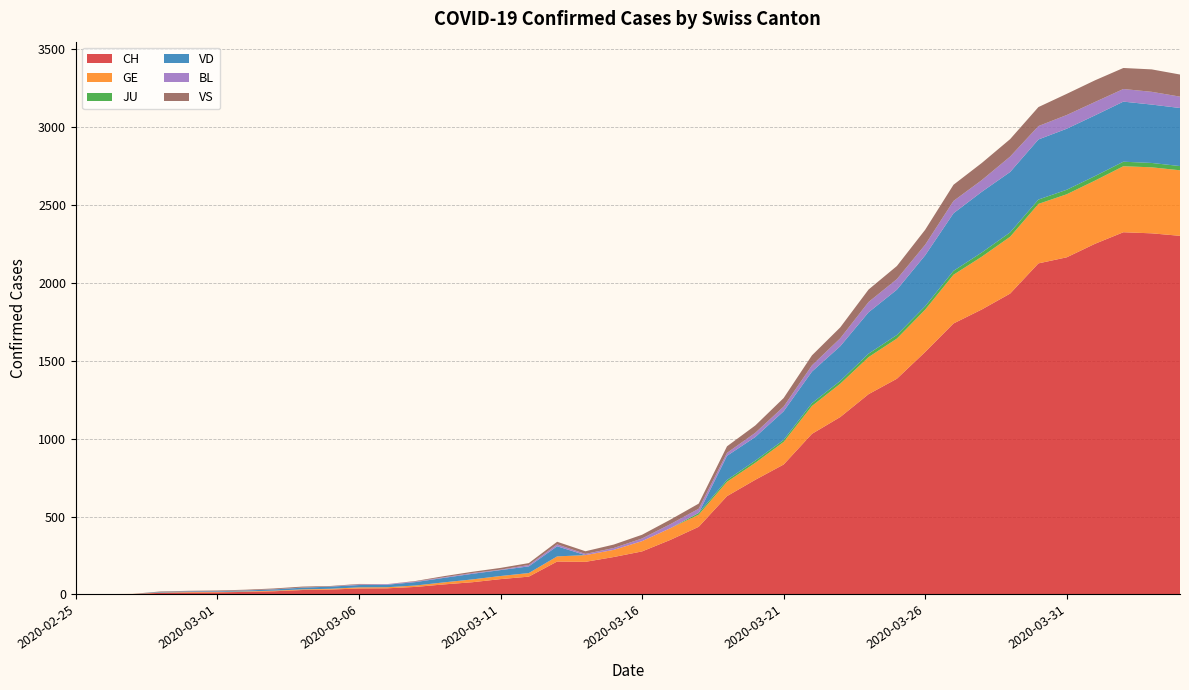

Reading left to right, what are all the values shown in this chart?

CH: 0	1	2	10	12	13	16	20	28	31	38	39	48	64	78	98	114	211	209	240	276	350	434	631	736	834	1031	1139	1286	1385	1557	1740	1830	1932	2126	2165	2252	2326	2319	2303
GE: 0	1	1	2	3	3	3	4	4	5	7	7	9	13	18	20	23	33	43	46	66	75	78	92	109	145	179	214	238	258	272	313	339	365	382	405	406	424	424	421
JU: 0	0	0	0	0	0	0	0	0	0	0	0	0	0	0	0	0	0	0	0	0	0	11	12	14	13	18	18	22	23	22	25	27	28	28	29	29	29	28	27
VD: 0	0	0	4	4	4	6	8	11	14	15	16	22	29	36	38	43	65	0	0	0	0	0	155	152	184	203	223	266	291	327	370	390	388	386	392	390	386	375	373
BL: 0	0	0	0	1	1	1	1	1	1	4	4	4	4	5	3	9	12	8	12	17	26	27	19	27	30	40	51	66	68	68	79	75	99	86	88	86	81	82	73
VS: 0	0	0	3	3	4	4	5	6	3	3	0	3	7	8	11	12	17	17	22	24	29	33	42	47	55	64	70	80	84	96	104	110	112	122	136	139	135	144	142